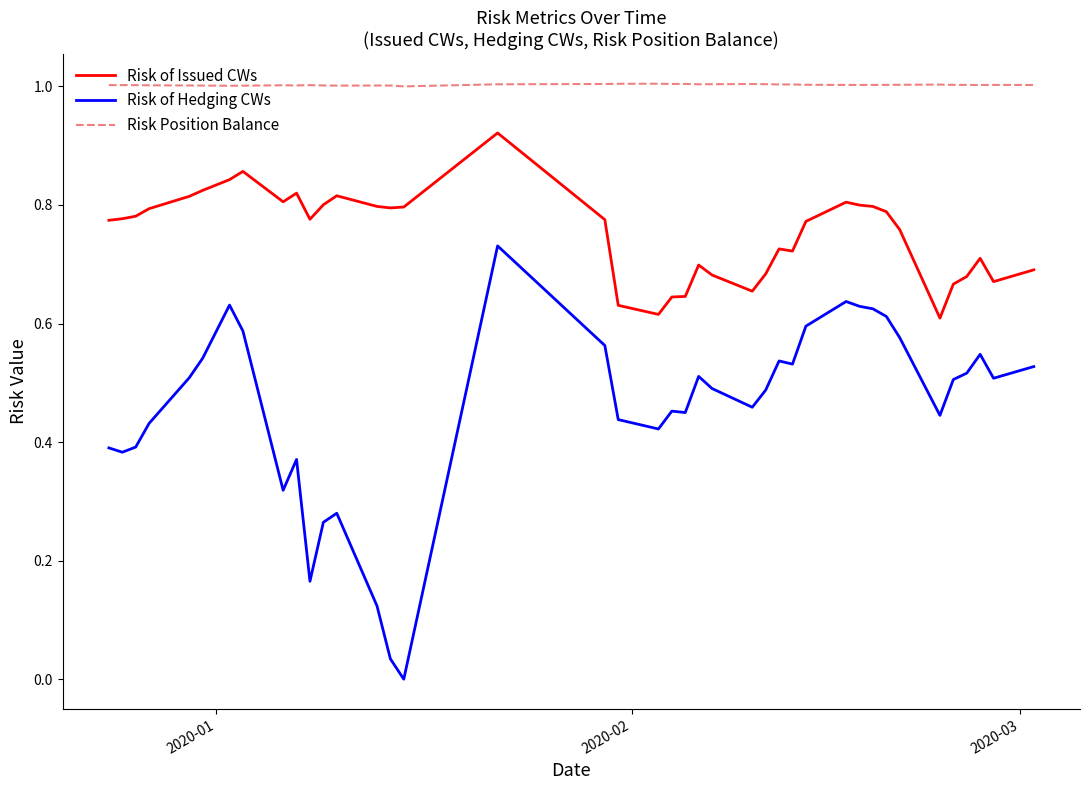

List the series in order of their overall mean, highest first.

Risk Position Balance, Risk of Issued CWs, Risk of Hedging CWs